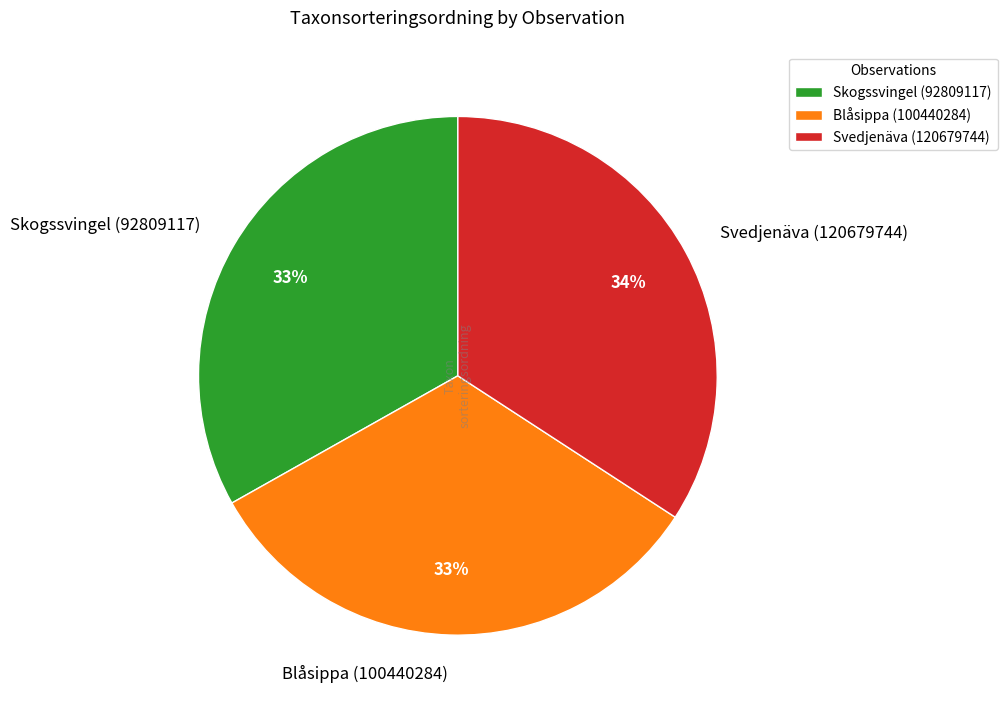

To the nearest percent, what is the average slice percentage?

33%